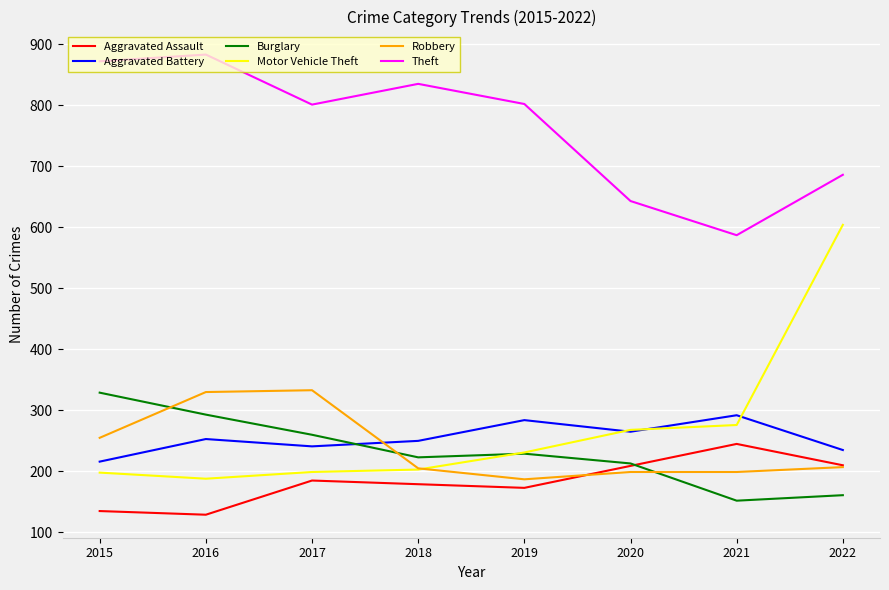

Between which two adjacent categories do Robbery and Aggravated Battery first intersect?

2017 and 2018